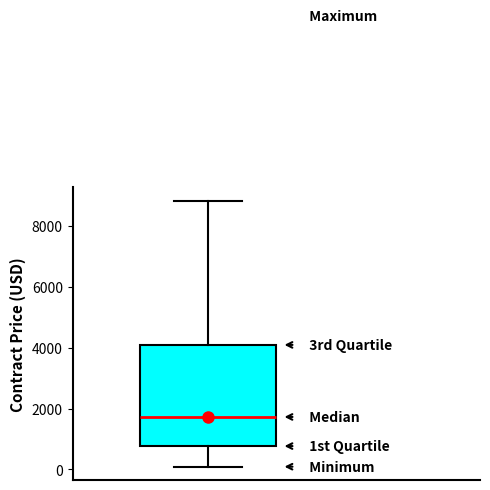

Where does the lower whisker of the box end on the y-axis? The values are not printed on the chart, so give them approximately, as read against the axis.

0